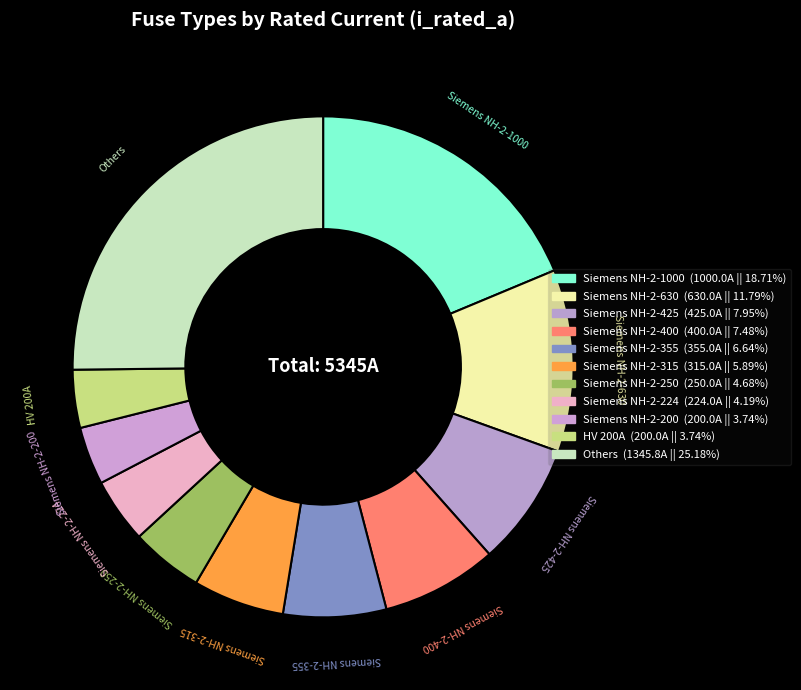

How many slices are in this pie chart?

11